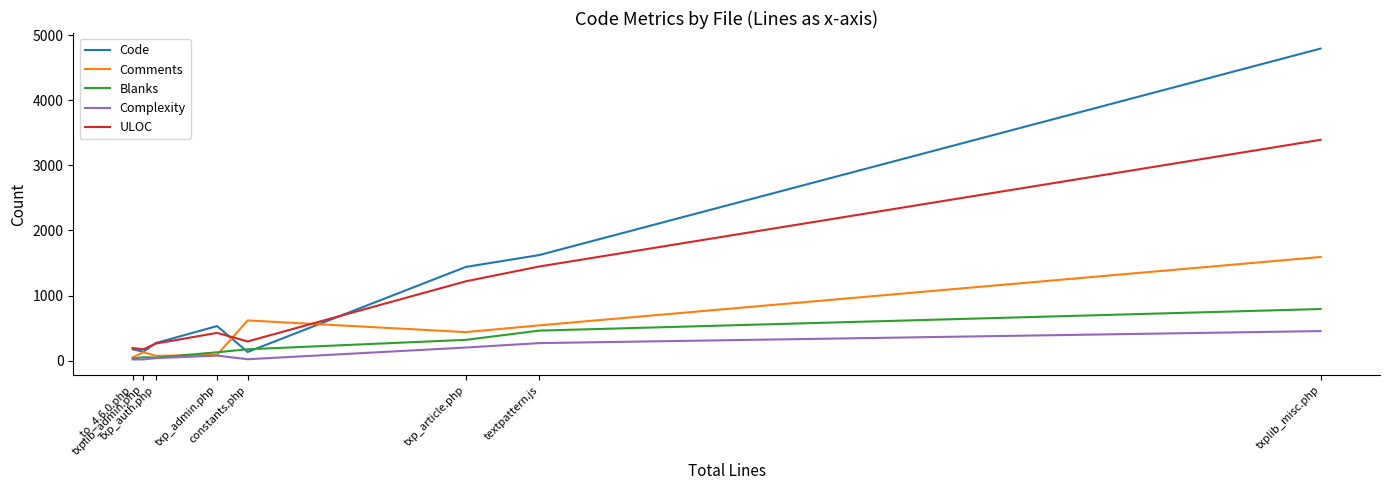

Does the chart have visible grid lines?

No